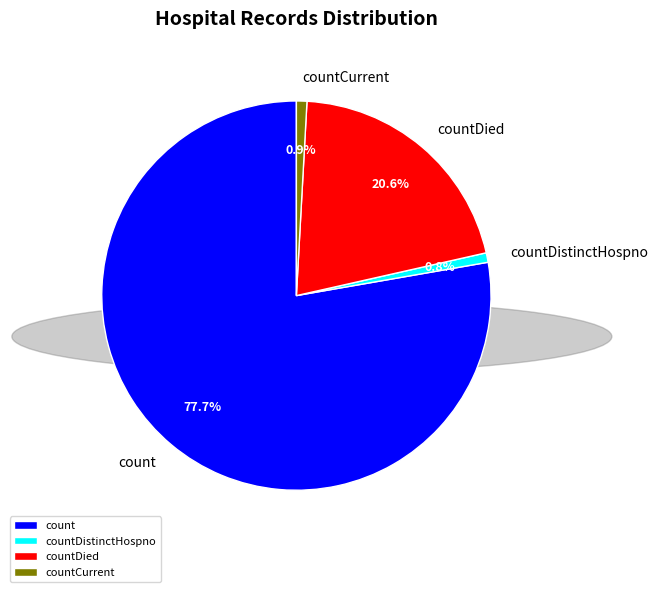

Count the number of slices in the pie.

4